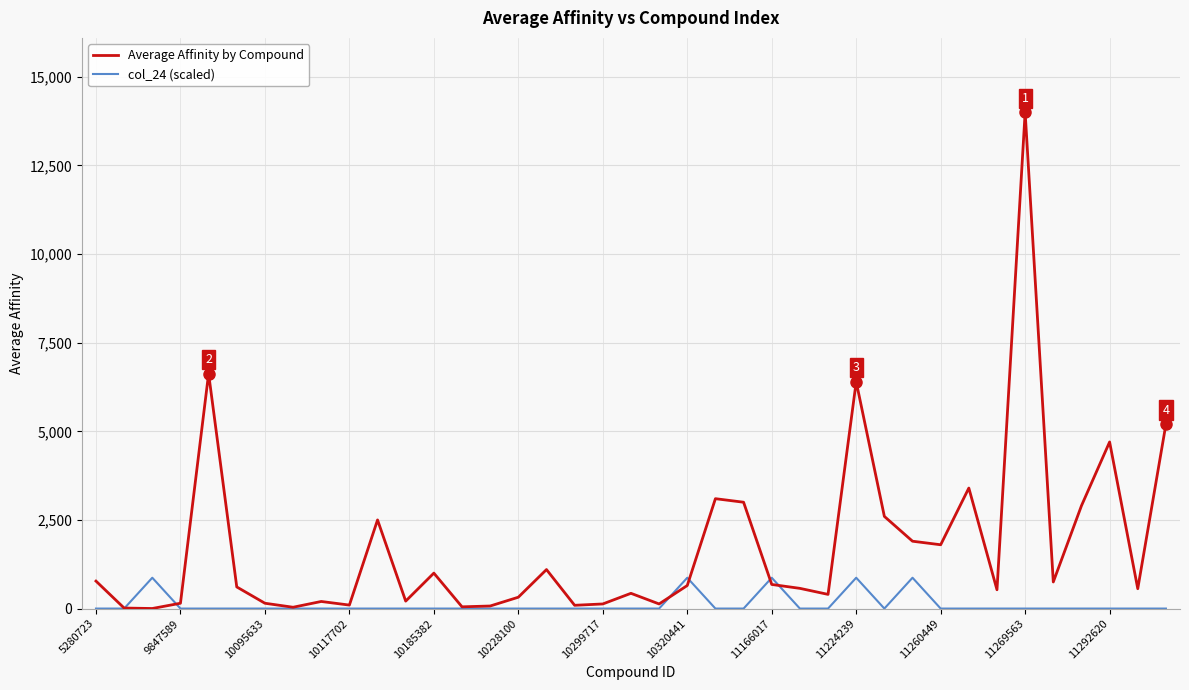

Which series has the largest range (max minus min)?

Average Affinity by Compound